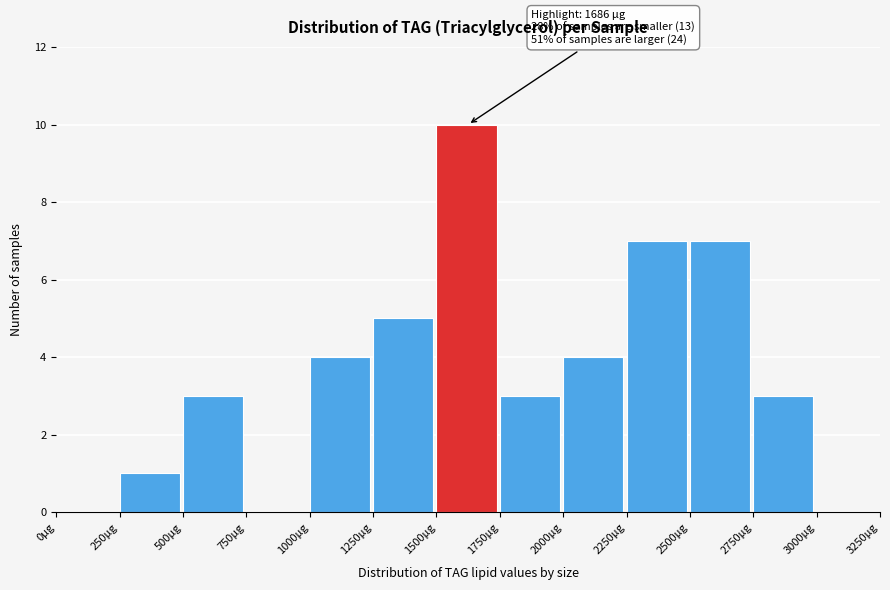

Which range on the x-axis has the tallest bar?

1500 to 1750